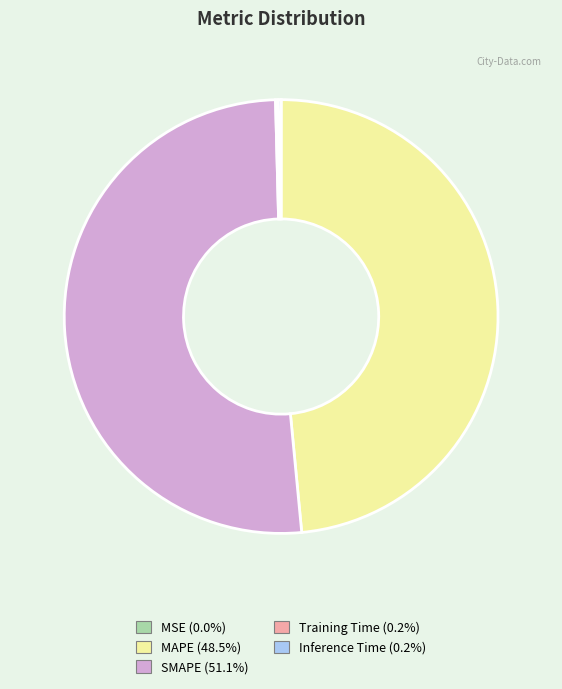

Which slice is the largest?

SMAPE